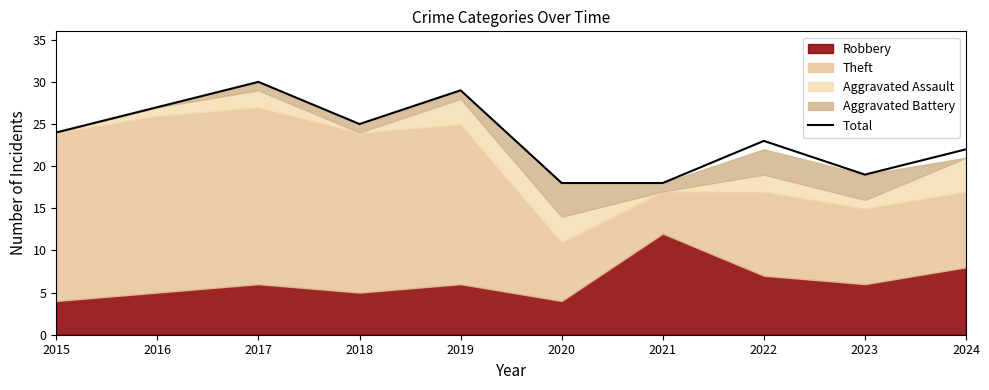

Which has a higher value, 2017 or 2019?

2017